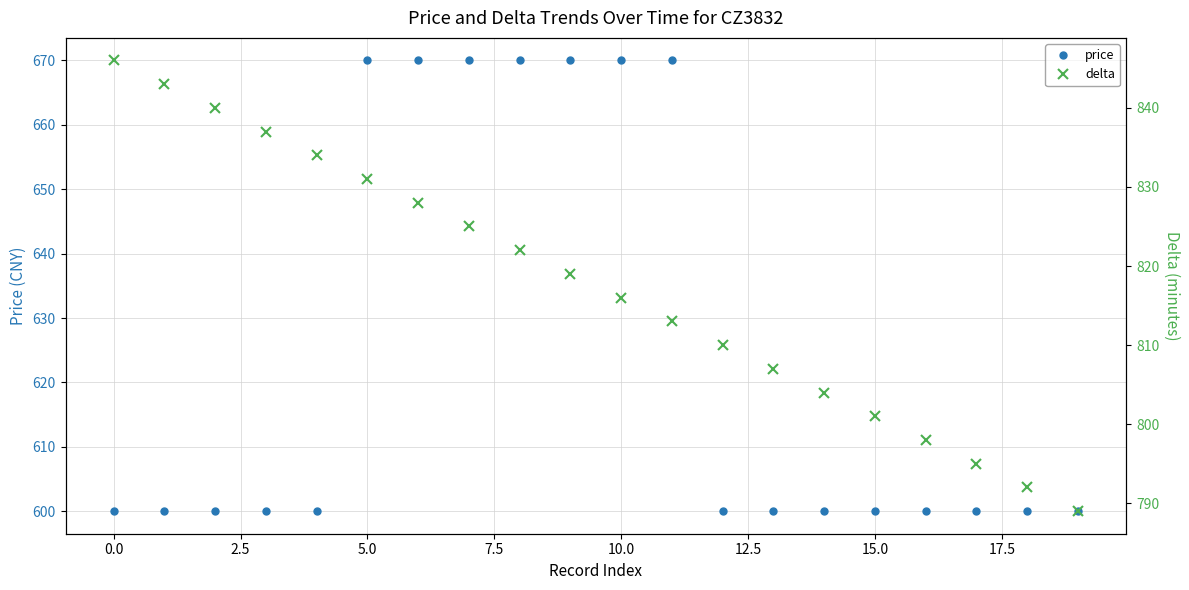

Rank the series by their maximum value, from lowest to highest.

price, delta